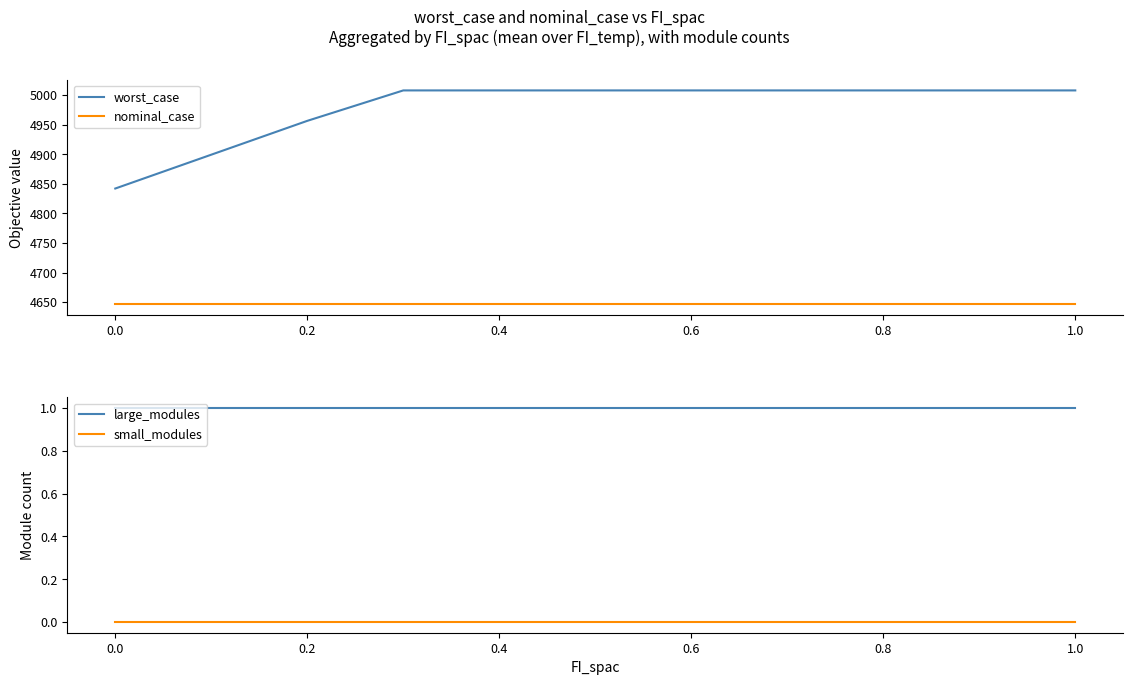

True or false: nominal_case and worst_case intersect in this chart.

False